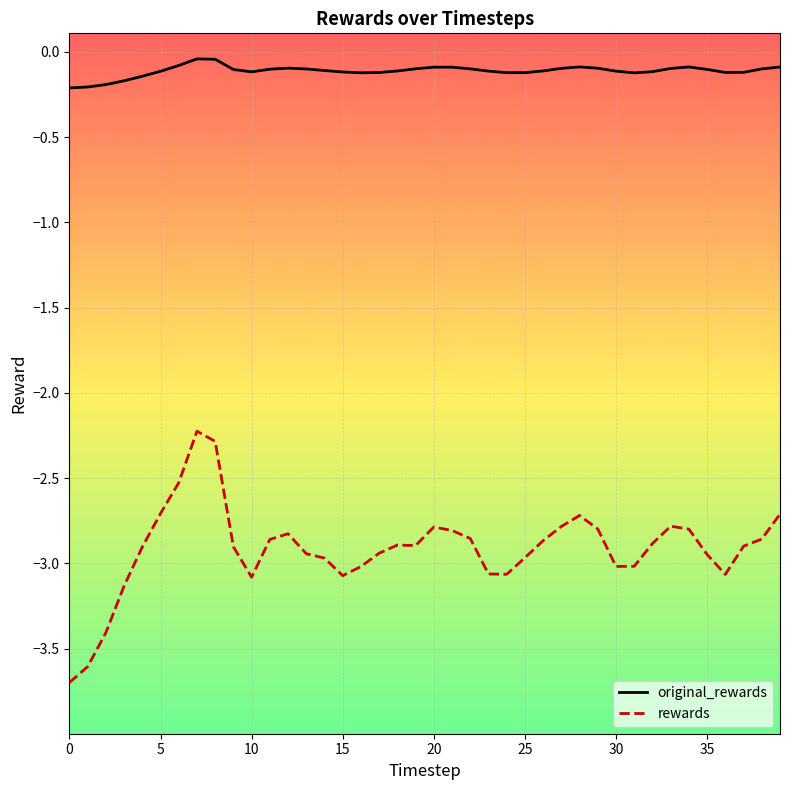

Which series has the widest spread of values?

rewards